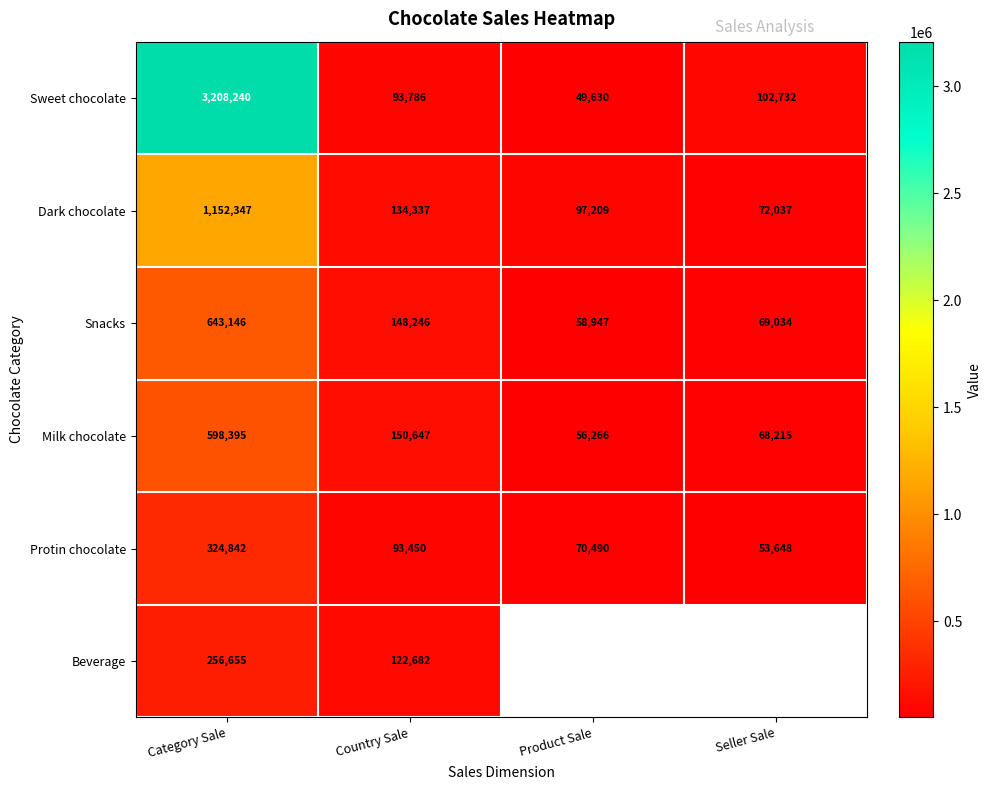

What is the smallest value displayed?

49630.0